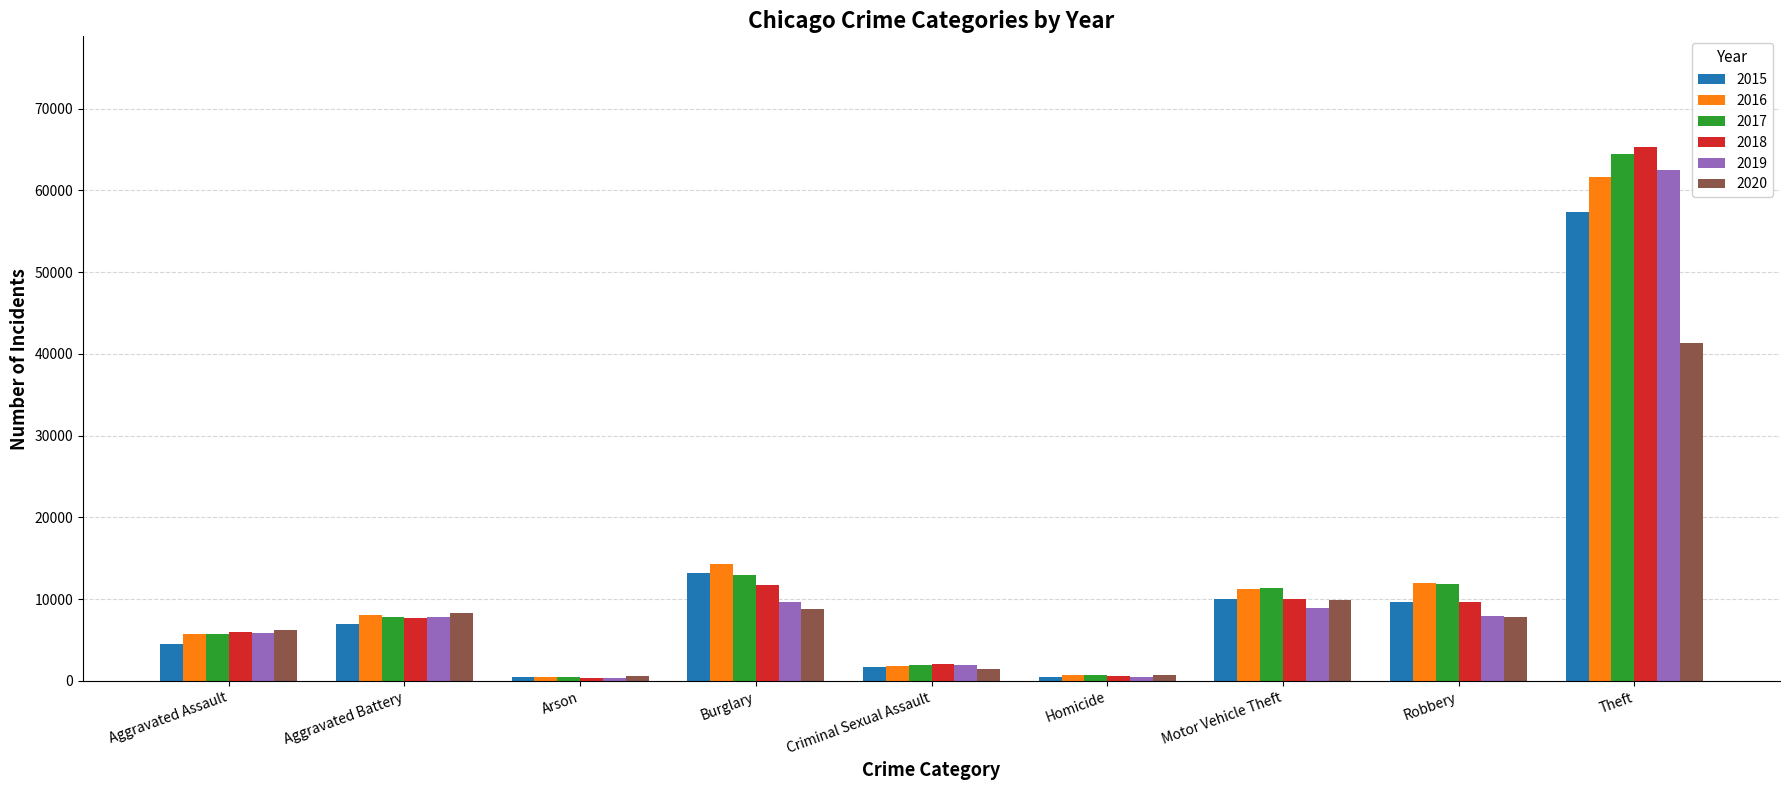

What is the sum of the 2017 values at Arson and Homicide?

1116